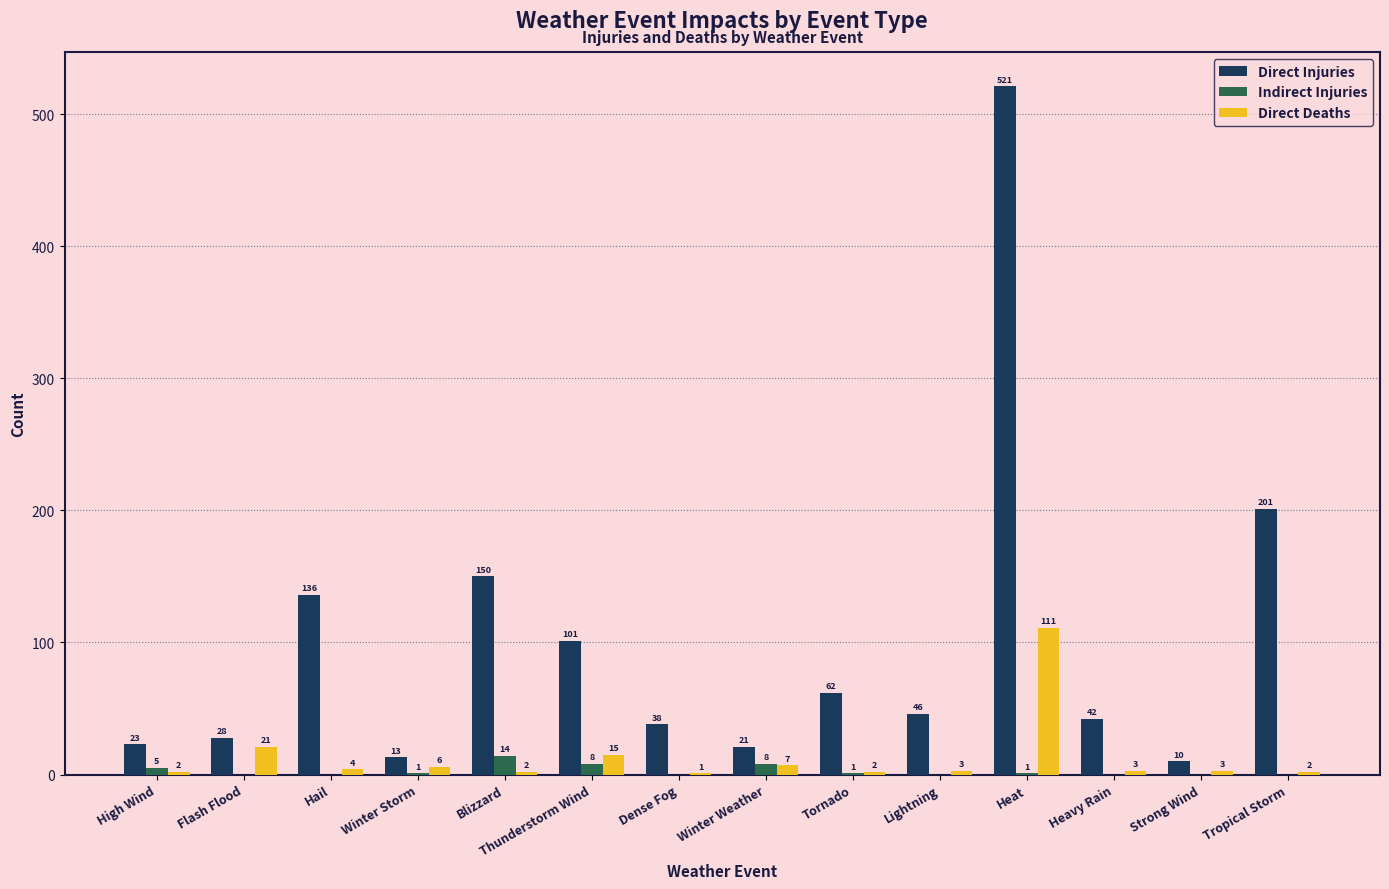

How many groups of bars are there?

14